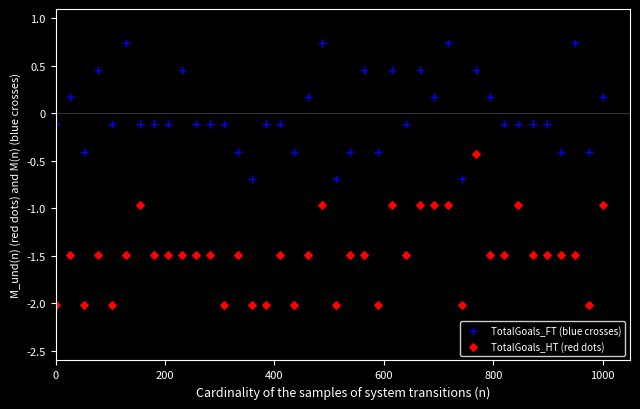

Across all data points, what is the range of X values (max minus min)?

1000.0